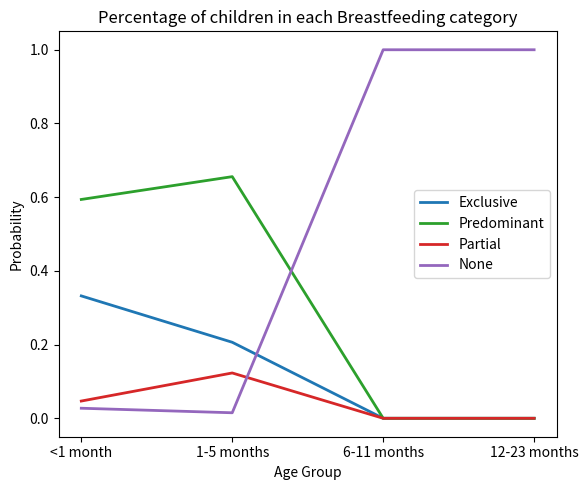

Is it true that None equals 0.0 at <1 month?

True